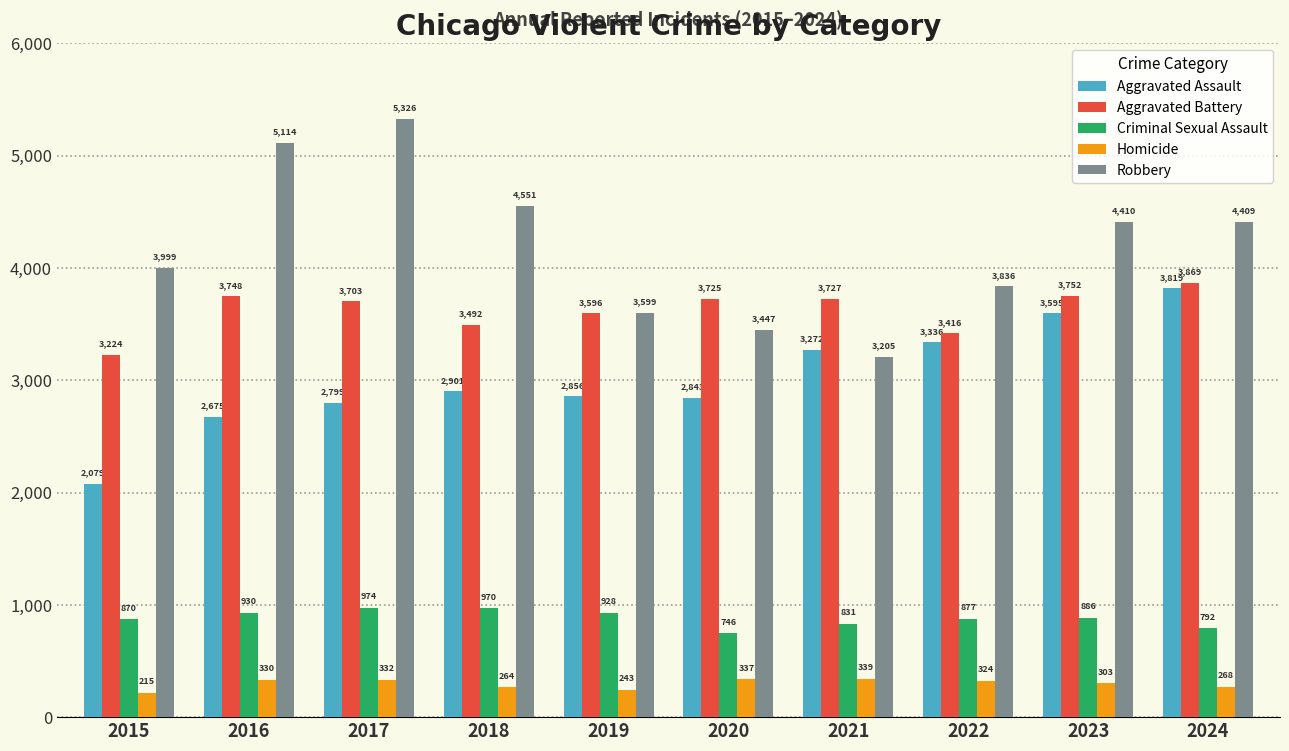

Is it true that Robbery equals 1193 at 2016?

False